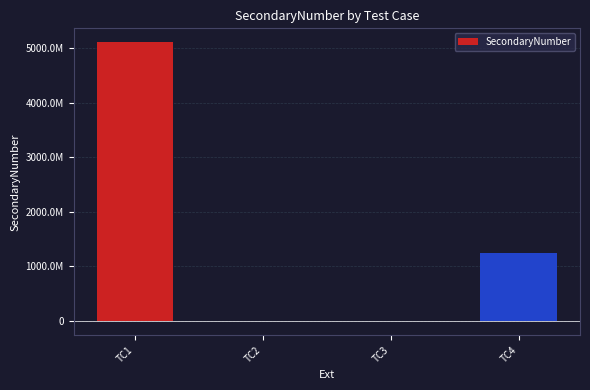

What is the change in value from TC2 to TC4?

+1234691445